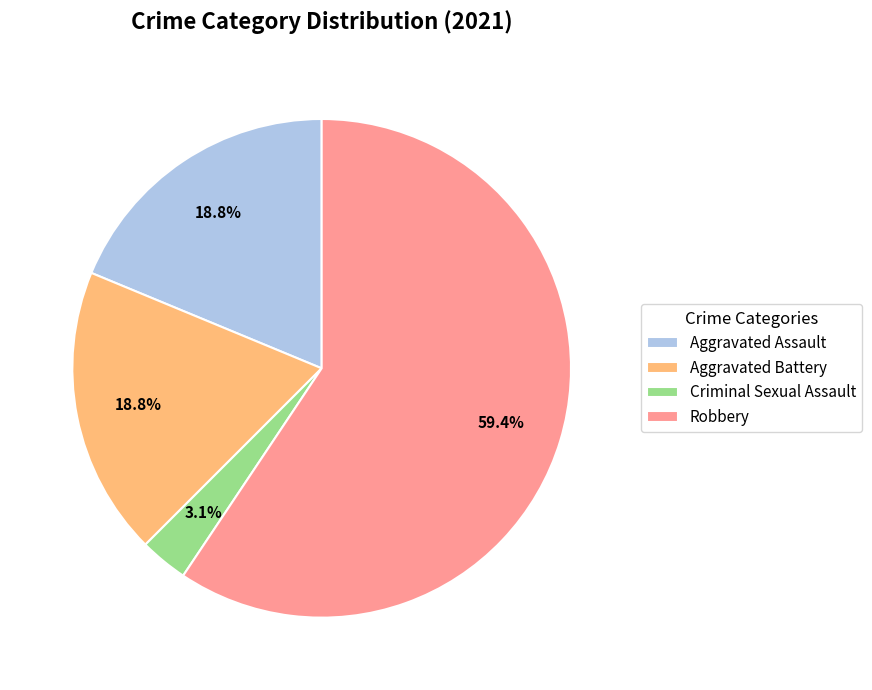

Between Aggravated Assault and Robbery, which is larger?

Robbery